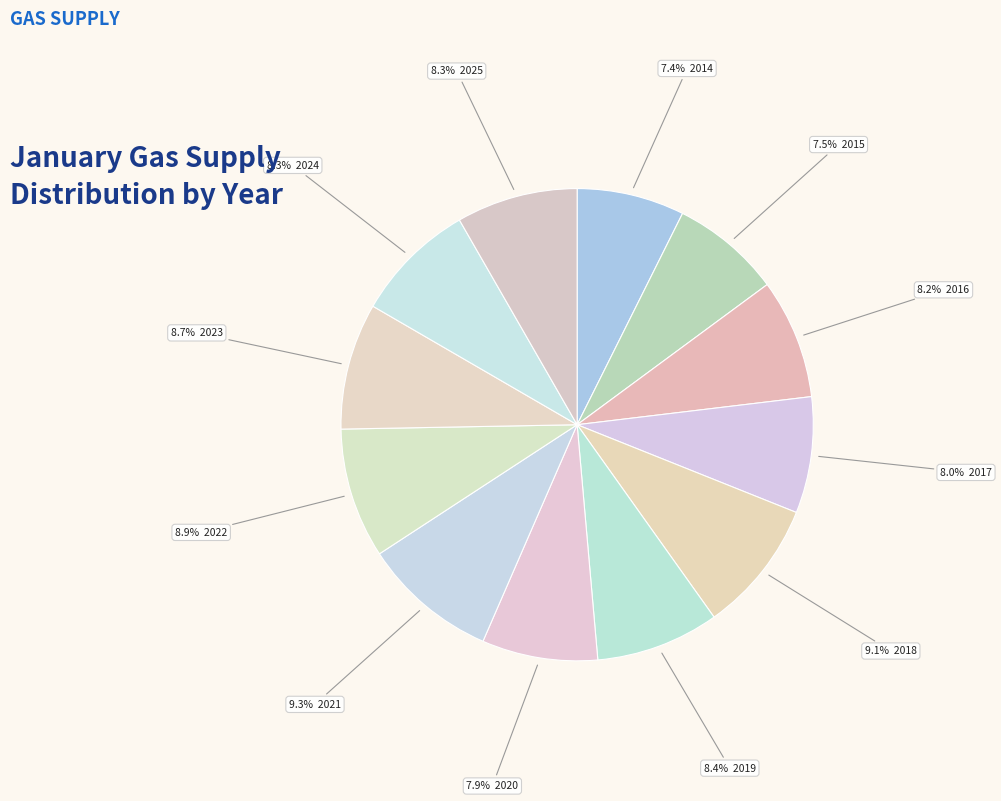

Count the number of slices in the pie.

12